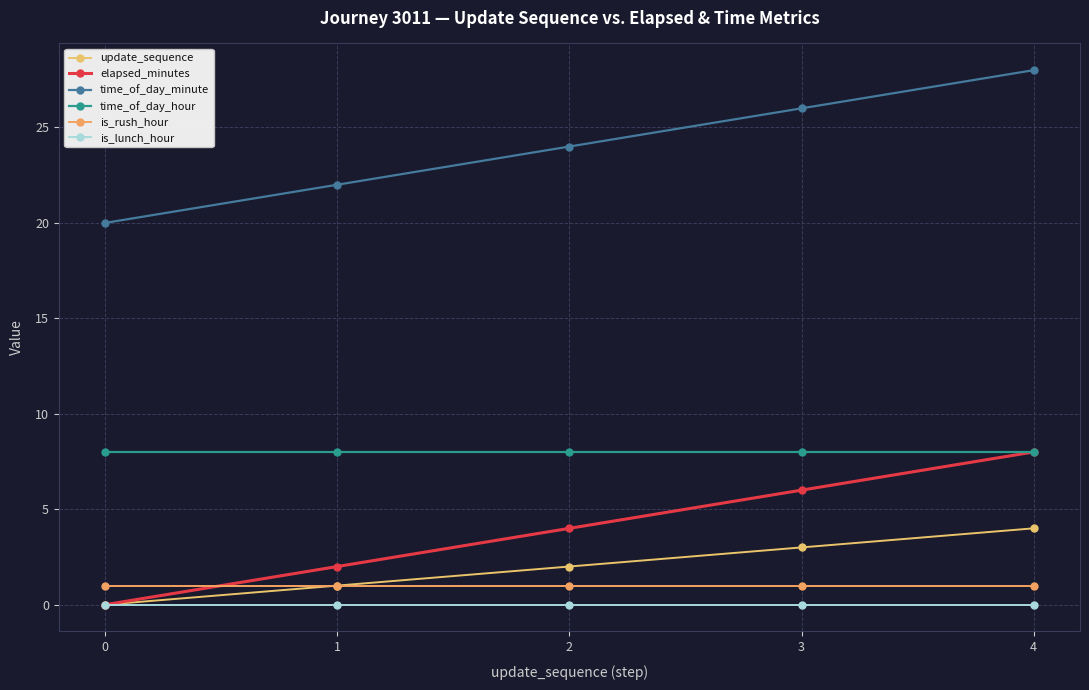

The time_of_day_minute series shows 26 at 3. True or false?

True